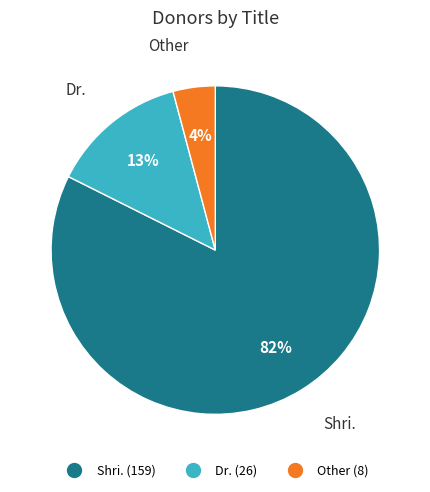

True or false: Dr. accounts for 21% of the total.

False